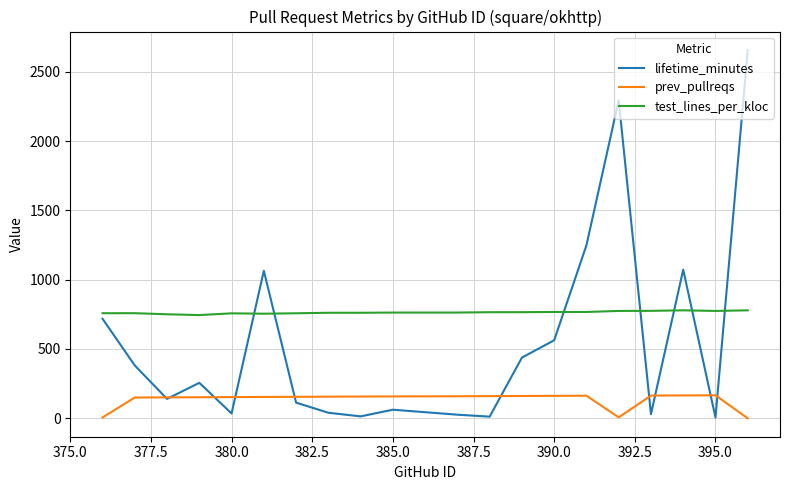

Which has a higher value, 380.0 or 15?

380.0